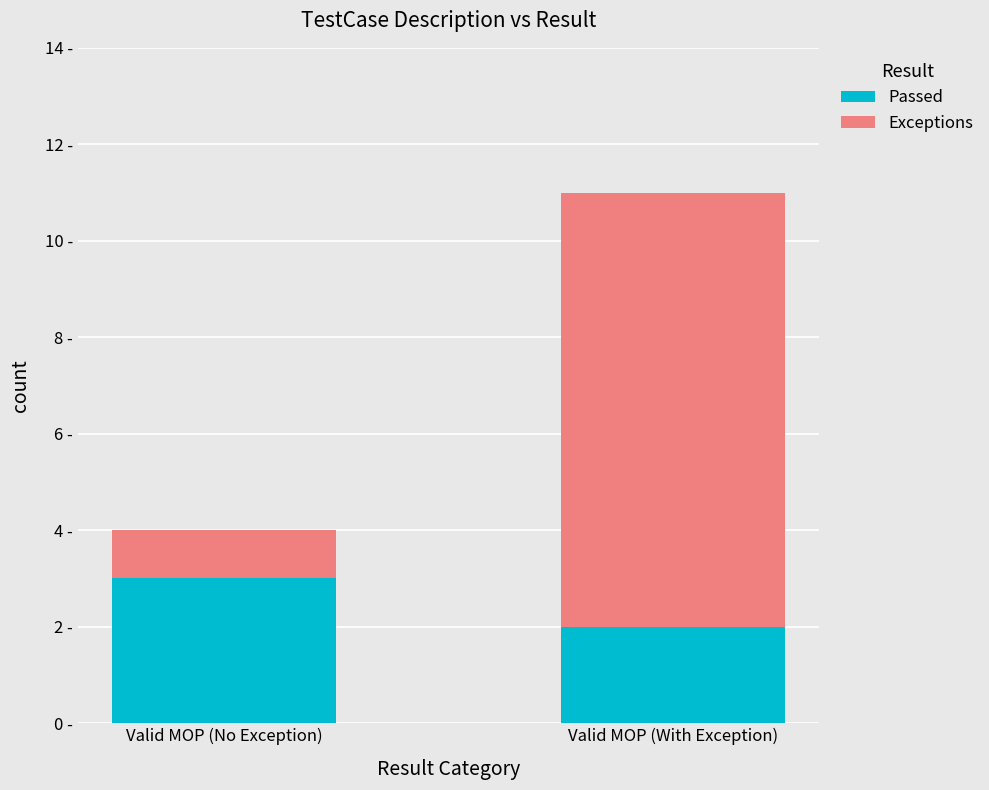

The Passed series shows 3 at Valid MOP (No Exception). True or false?

True